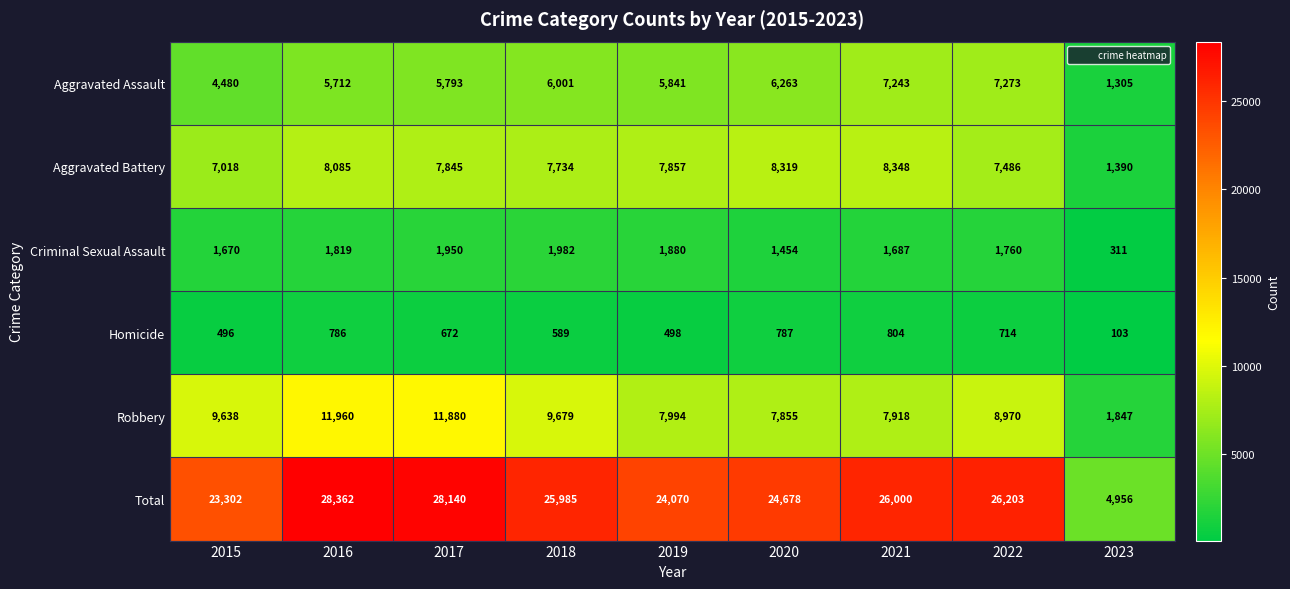

How many series are shown in this chart?

6